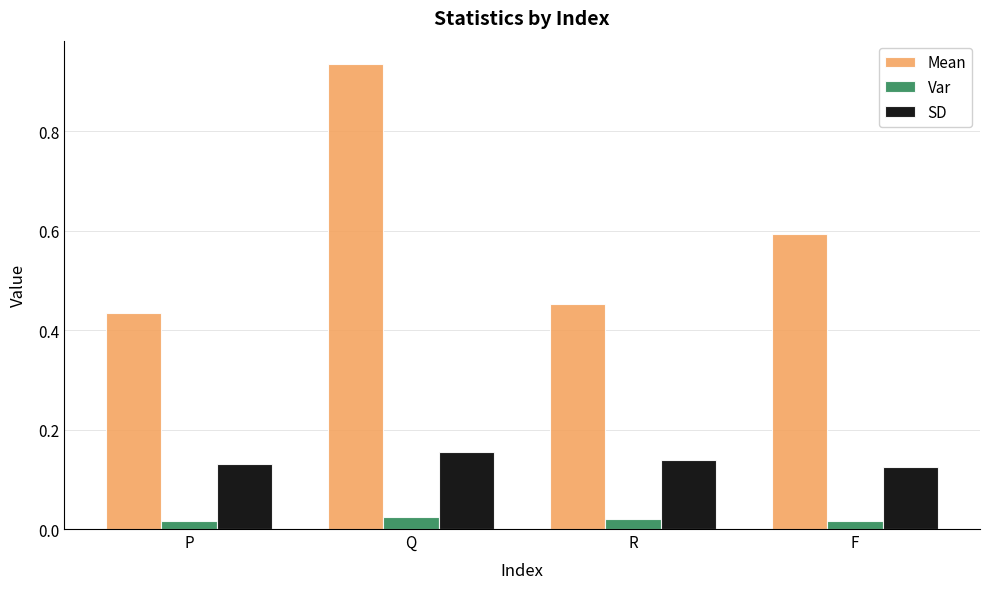

Is it true that SD equals 0.2 at P?

False